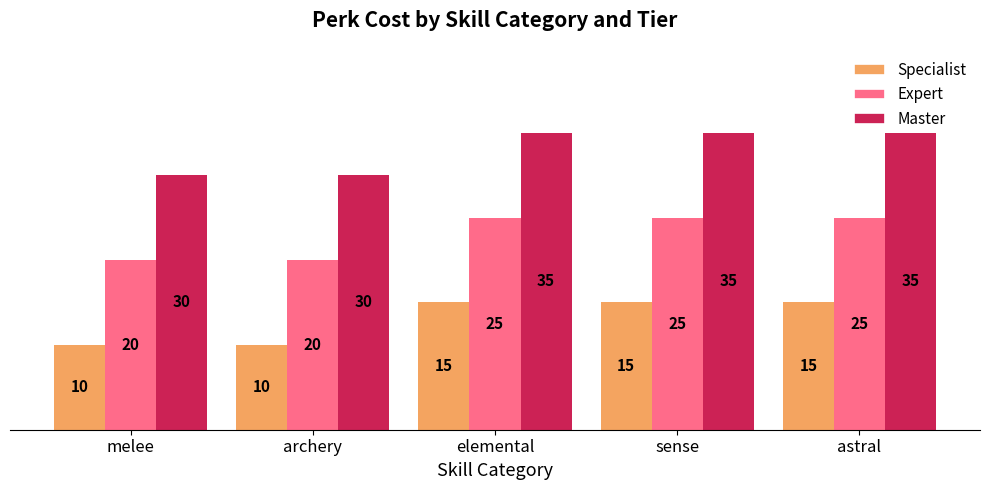

What is the sum of the Expert values at astral and elemental?

50